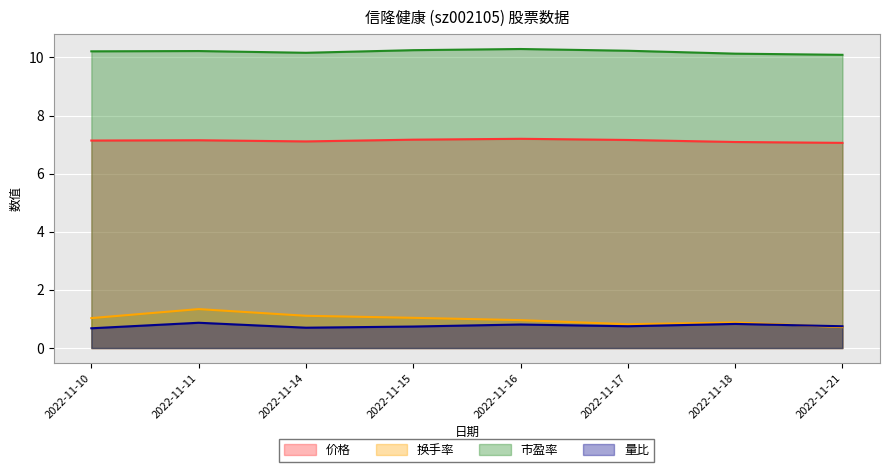

Where is the first local minimum for 市盈率?

2022-11-14